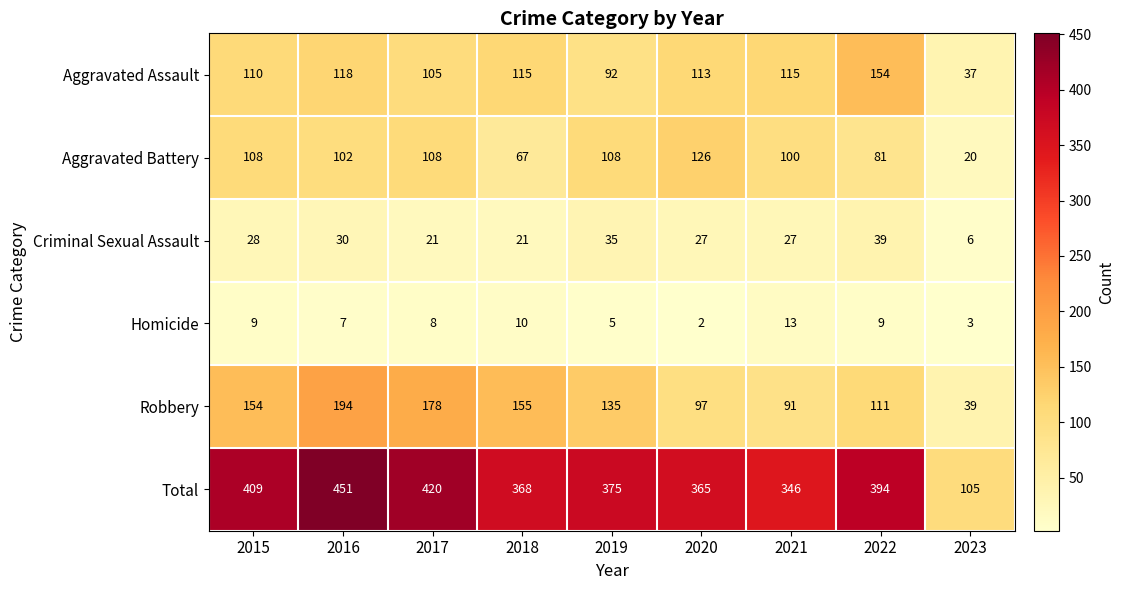

What is the sum of the Robbery values at 2015 and 2017?

332